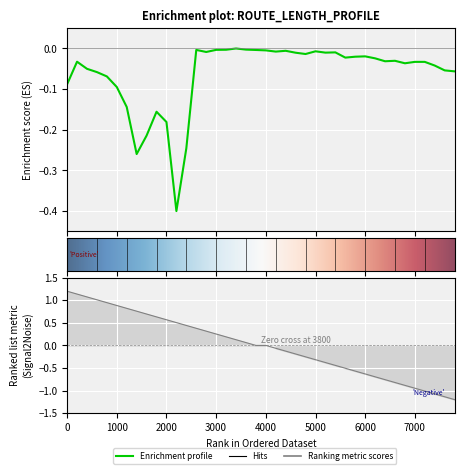

The chart shows a value of -0.0 at 3000. True or false?

False